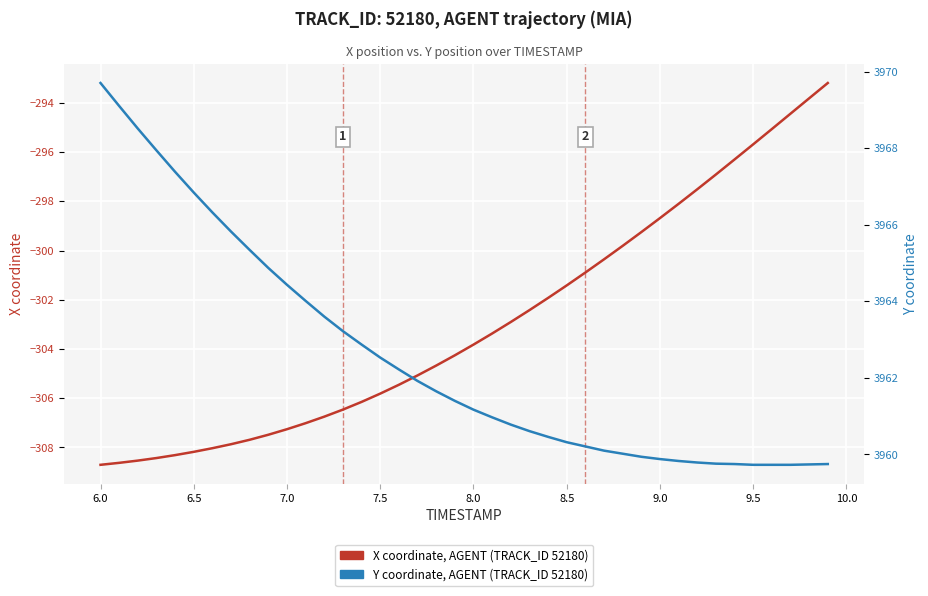

Reading left to right, extract all data points from this chart.

X coordinate (AGENT): -308.7	-308.6	-308.5	-308.4	-308.3	-308.2	-308.0	-307.9	-307.7	-307.5	-307.3	-307.0	-306.7	-306.5	-306.1	-305.8	-305.5	-305.1	-304.7	-304.3	-303.8	-303.4	-302.9	-302.4	-301.9	-301.4	-300.9	-300.4	-299.8	-299.2	-298.7	-298.1	-297.5	-296.9	-296.3	-295.7	-295.1	-294.4	-293.8	-293.2
Y coordinate (AGENT): 3969.7	3969.1	3968.5	3967.9	3967.4	3966.8	3966.3	3965.8	3965.3	3964.9	3964.4	3964.0	3963.6	3963.2	3962.9	3962.5	3962.2	3961.9	3961.7	3961.4	3961.2	3961.0	3960.8	3960.6	3960.5	3960.3	3960.2	3960.1	3960.0	3959.9	3959.9	3959.8	3959.8	3959.8	3959.8	3959.7	3959.7	3959.7	3959.7	3959.8